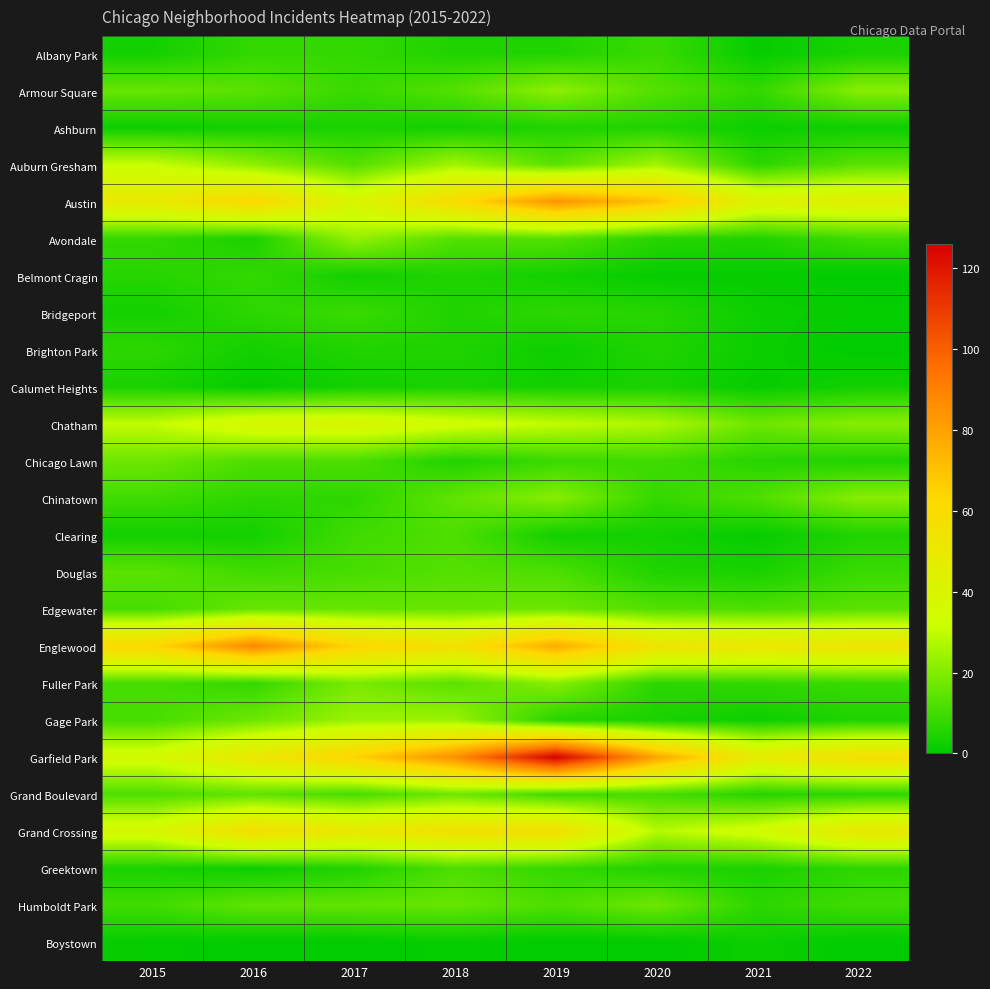

Reading left to right, transcribe all the data shown in this chart.

Albany Park: 2015=3	2016=8	2017=8	2018=5	2019=5	2020=9	2021=1	2022=4
Armour Square: 2015=16	2016=14	2017=9	2018=13	2019=22	2020=13	2021=8	2022=21
Ashburn: 2015=2	2016=3	2017=4	2018=3	2019=5	2020=5	2021=2	2022=2
Auburn Gresham: 2015=31	2016=22	2017=13	2018=25	2019=14	2020=25	2021=7	2022=14
Austin: 2015=49	2016=62	2017=39	2018=60	2019=84	2020=70	2021=42	2022=44
Avondale: 2015=8	2016=4	2017=23	2018=13	2019=13	2020=6	2021=5	2022=10
Belmont Cragin: 2015=6	2016=8	2017=3	2018=5	2019=3	2020=1	2021=1	2022=0
Bridgeport: 2015=3	2016=7	2017=9	2018=5	2019=7	2020=6	2021=2	2022=1
Brighton Park: 2015=7	2016=3	2017=5	2018=5	2019=2	2020=5	2021=2	2022=0
Calumet Heights: 2015=4	2016=1	2017=3	2018=4	2019=3	2020=4	2021=1	2022=3
Chatham: 2015=30	2016=38	2017=39	2018=34	2019=30	2020=27	2021=17	2022=21
Chicago Lawn: 2015=17	2016=12	2017=12	2018=5	2019=9	2020=10	2021=6	2022=5
Chinatown: 2015=10	2016=7	2017=7	2018=15	2019=21	2020=8	2021=12	2022=21
Clearing: 2015=3	2016=3	2017=10	2018=12	2019=3	2020=3	2021=1	2022=5
Douglas: 2015=14	2016=10	2017=11	2018=13	2019=12	2020=5	2021=4	2022=9
Edgewater: 2015=11	2016=16	2017=16	2018=16	2019=17	2020=13	2021=12	2022=14
Englewood: 2015=63	2016=88	2017=64	2018=56	2019=77	2020=54	2021=51	2022=53
Fuller Park: 2015=11	2016=8	2017=19	2018=14	2019=21	2020=7	2021=8	2022=9
Gage Park: 2015=11	2016=17	2017=24	2018=24	2019=6	2020=4	2021=2	2022=5
Garfield Park: 2015=36	2016=51	2017=65	2018=86	2019=126	2020=79	2021=48	2022=58
Grand Boulevard: 2015=12	2016=15	2017=11	2018=17	2019=10	2020=11	2021=6	2022=7
Grand Crossing: 2015=38	2016=58	2017=50	2018=56	2019=57	2020=28	2021=35	2022=50
Greektown: 2015=4	2016=2	2017=5	2018=12	2019=8	2020=5	2021=4	2022=7
Humboldt Park: 2015=10	2016=15	2017=15	2018=16	2019=12	2020=17	2021=7	2022=10
Boystown: 2015=1	2016=0	2017=0	2018=1	2019=0	2020=0	2021=2	2022=0